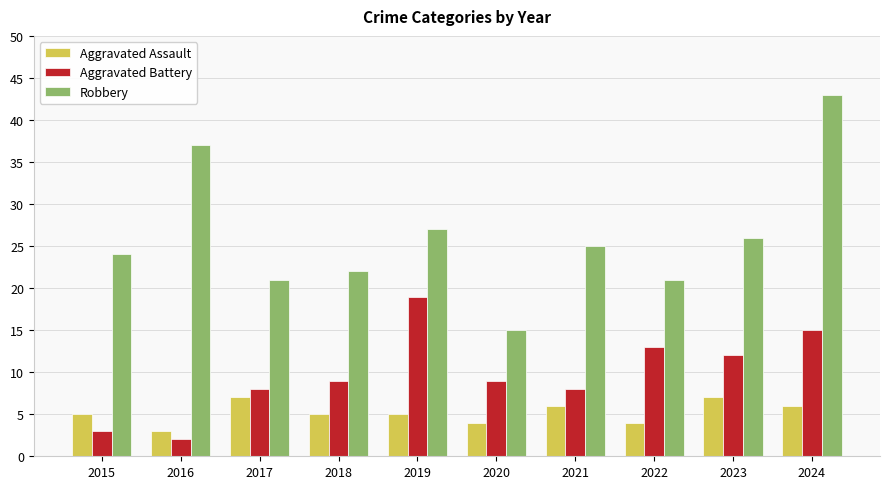

What is the sum of all Aggravated Battery values?

98